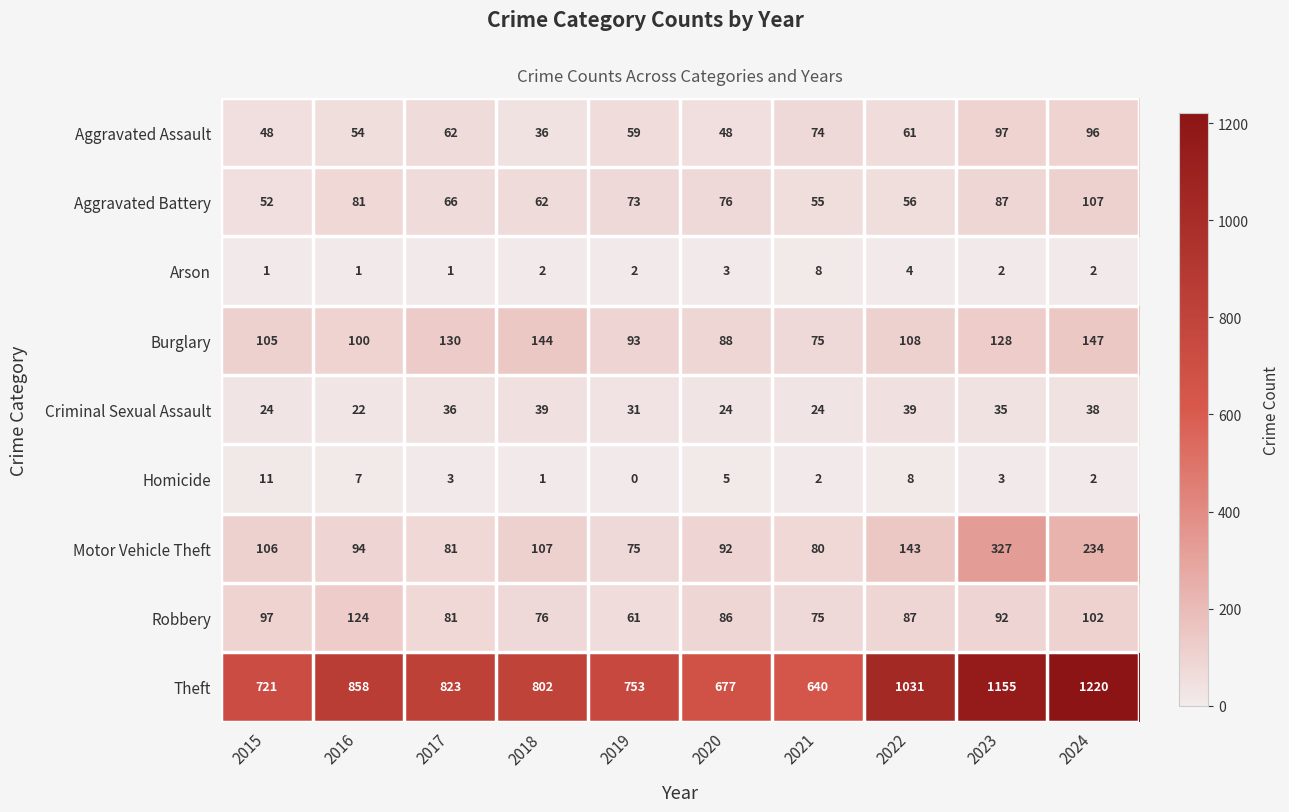

Which category has the highest value across all series?

2024